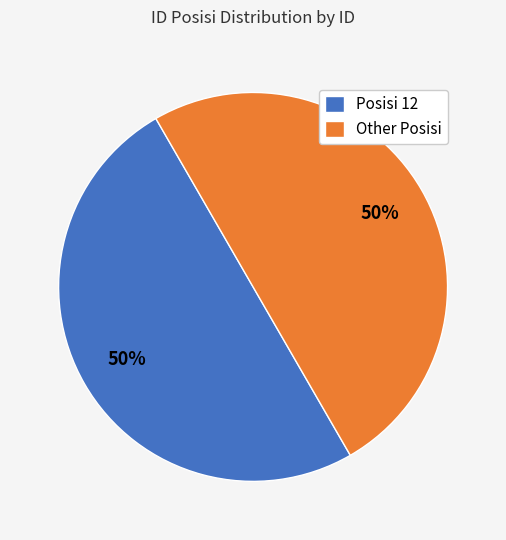

To the nearest percent, what percentage of the pie is Other Posisi?

50%